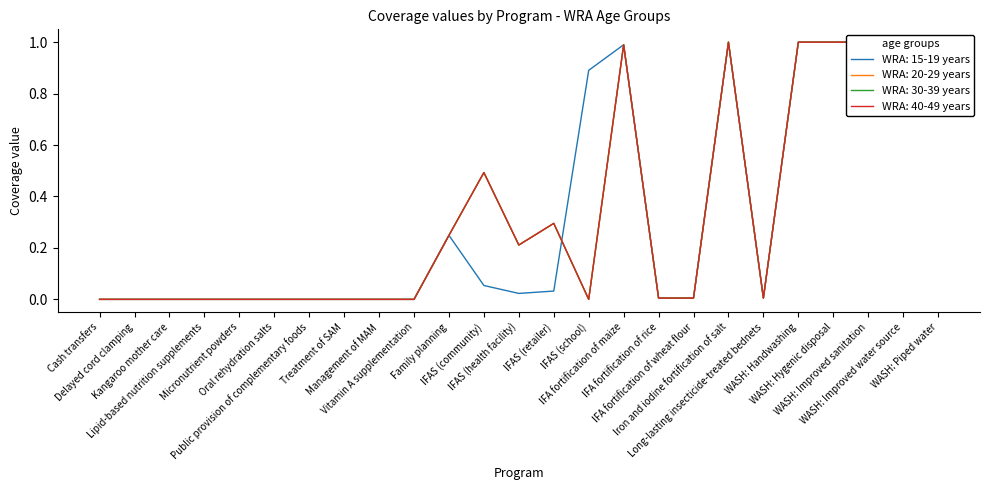

Which has a higher value, IFAS (school) or IFAS (health facility)?

IFAS (school)